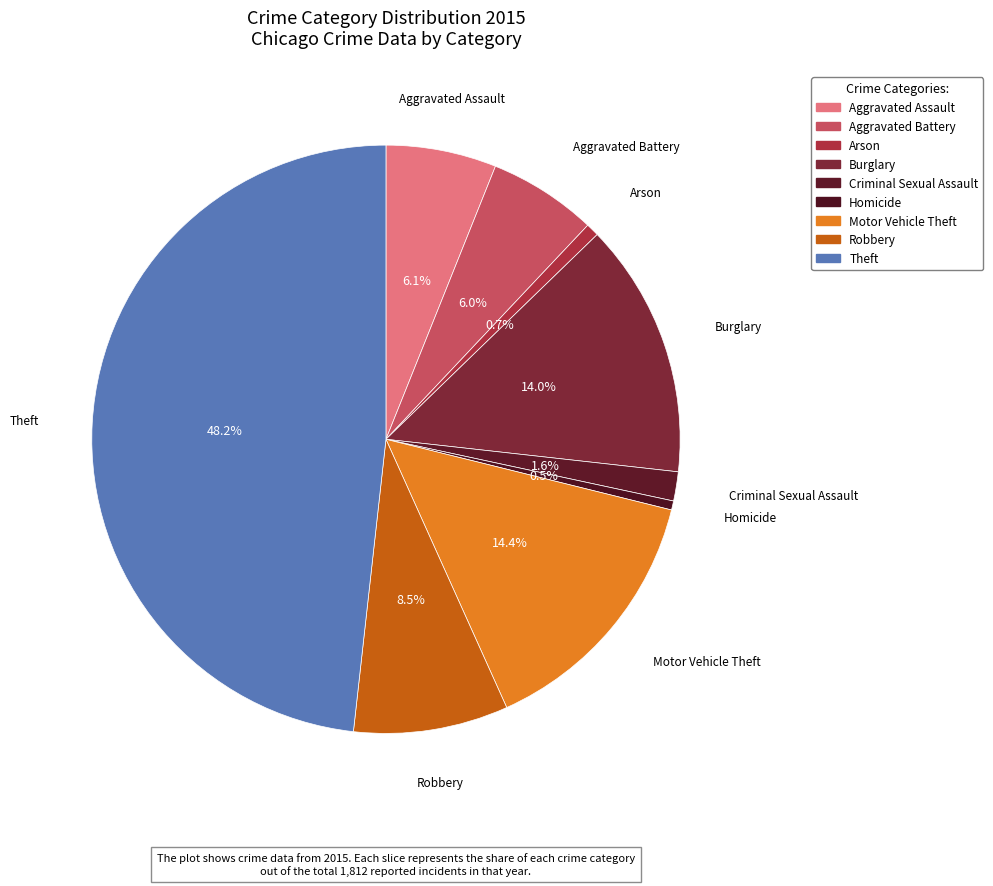

Is there any slice that represents more than half of the pie?

No